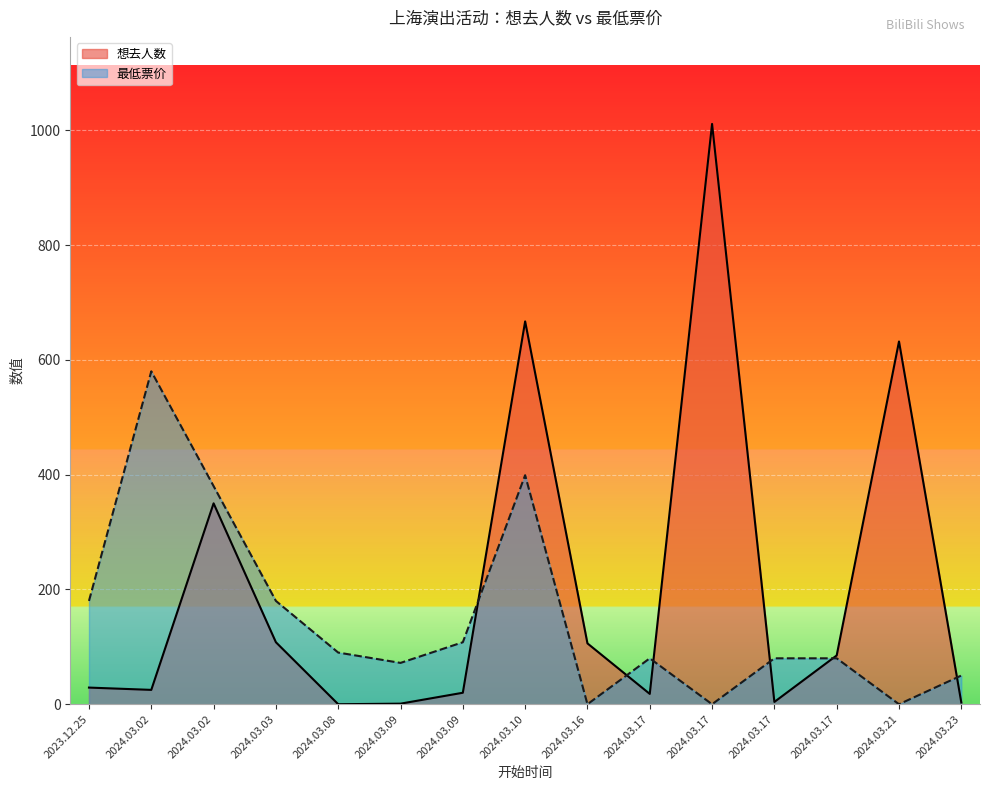

What are all the series names shown in the legend?

想去人数, 最低票价